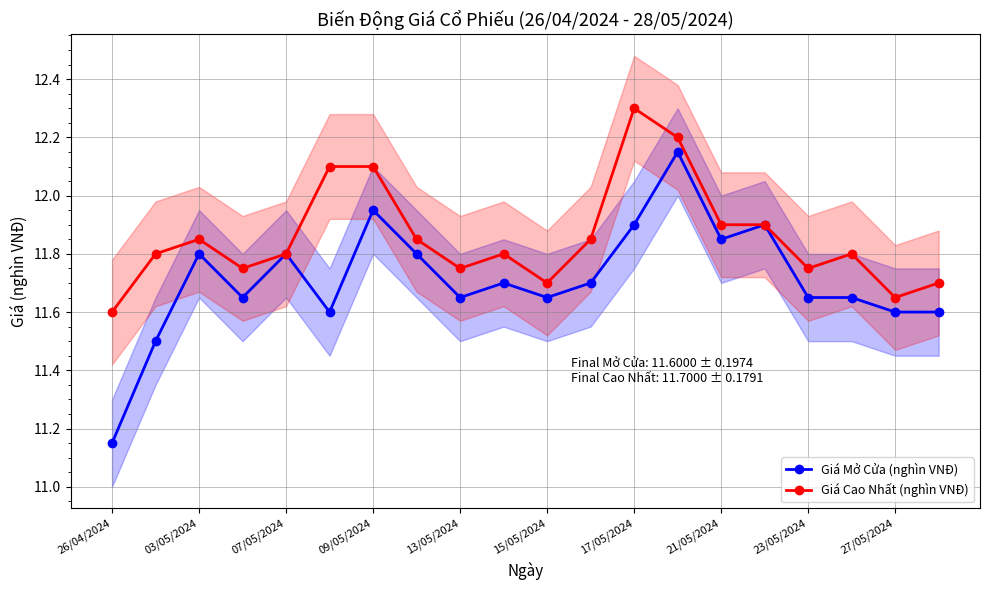

What is the highest value of the Giá Cao Nhất (nghìn VNĐ) series?

12.3